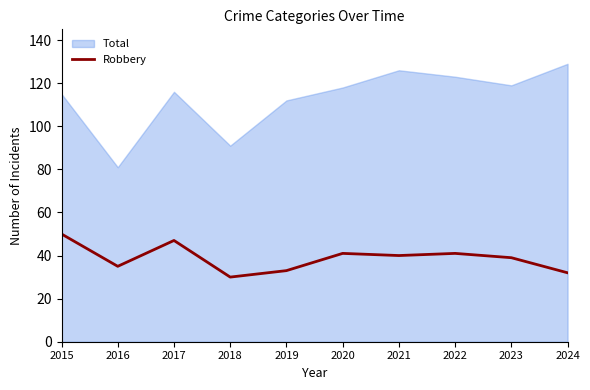

What is the maximum value for Robbery?

50